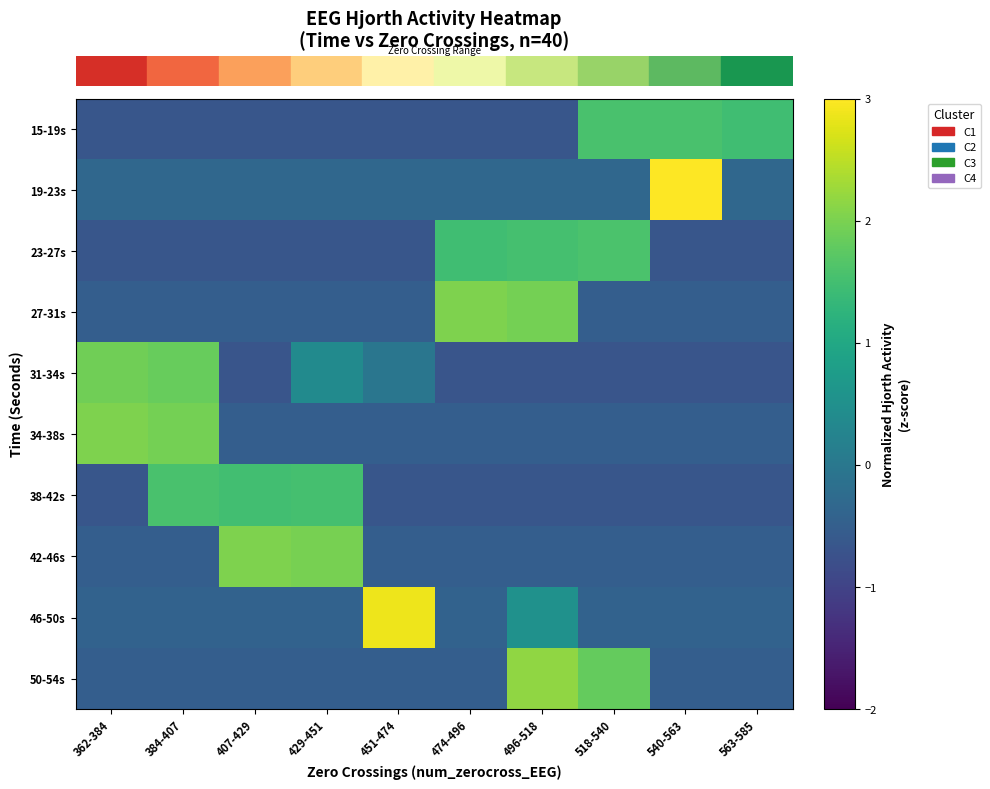

What is the greatest value displayed?

3.0